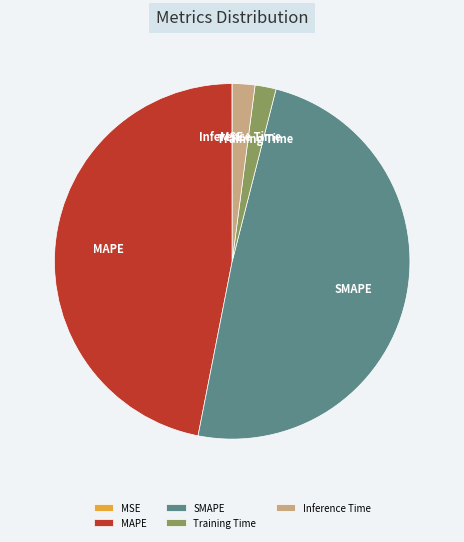

Does SMAPE account for over 50% of the chart?

No